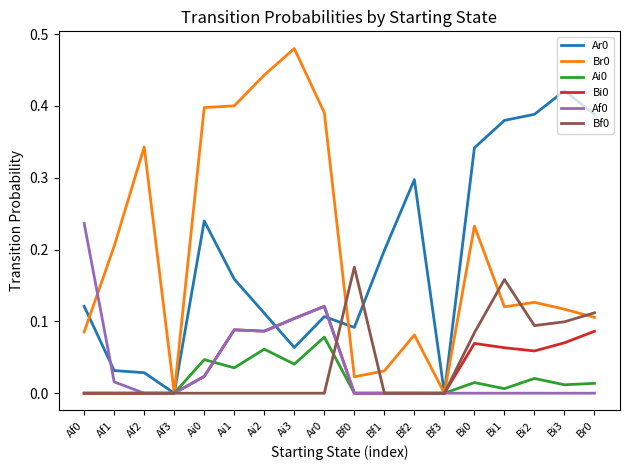

Which label corresponds to the largest value in the chart?

Ai3